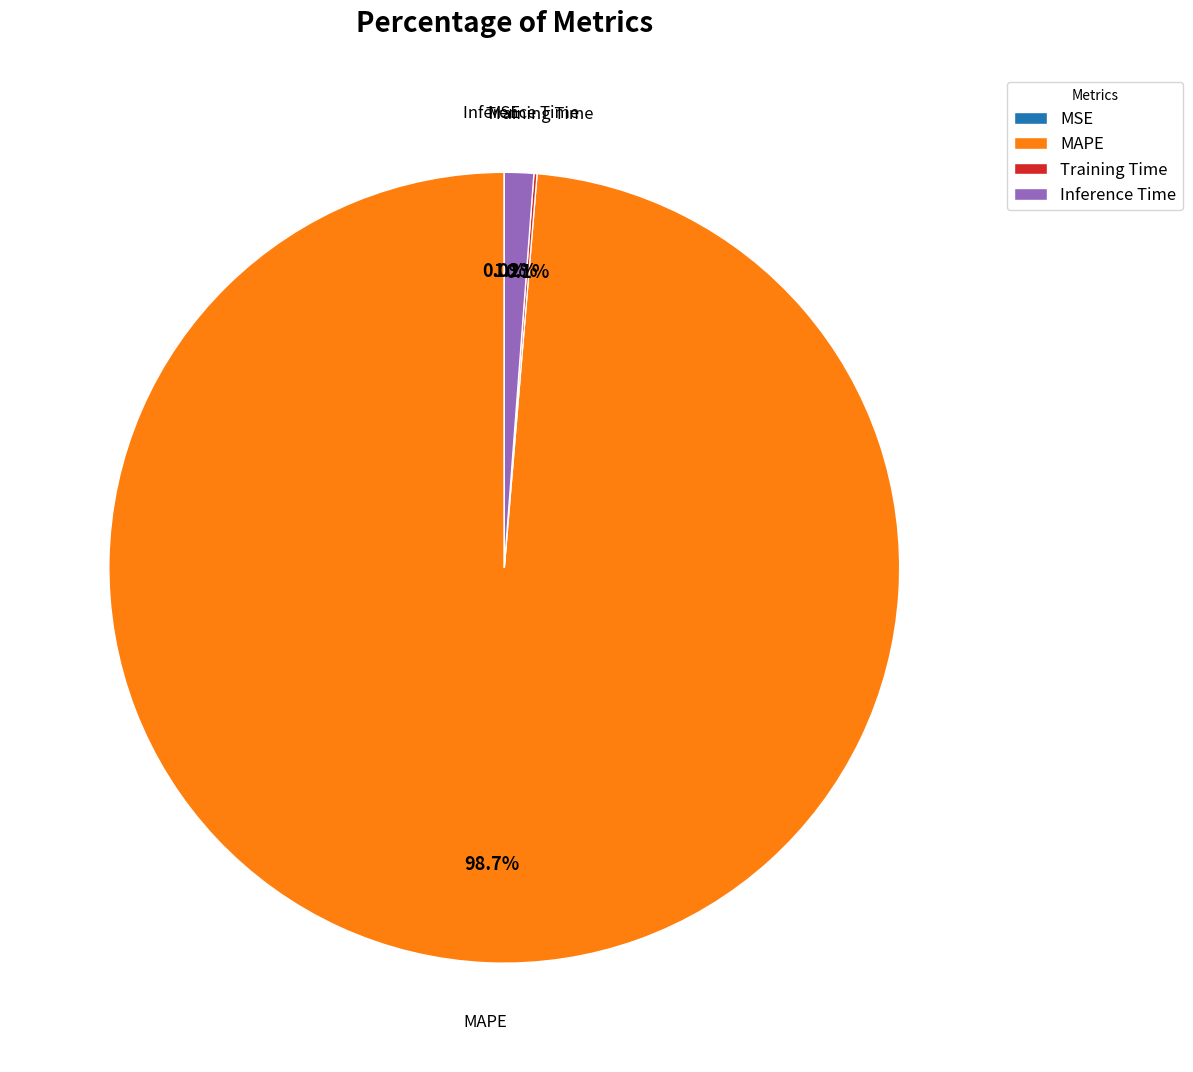

What percentage is the Inference Time slice, to the nearest percent?

1%